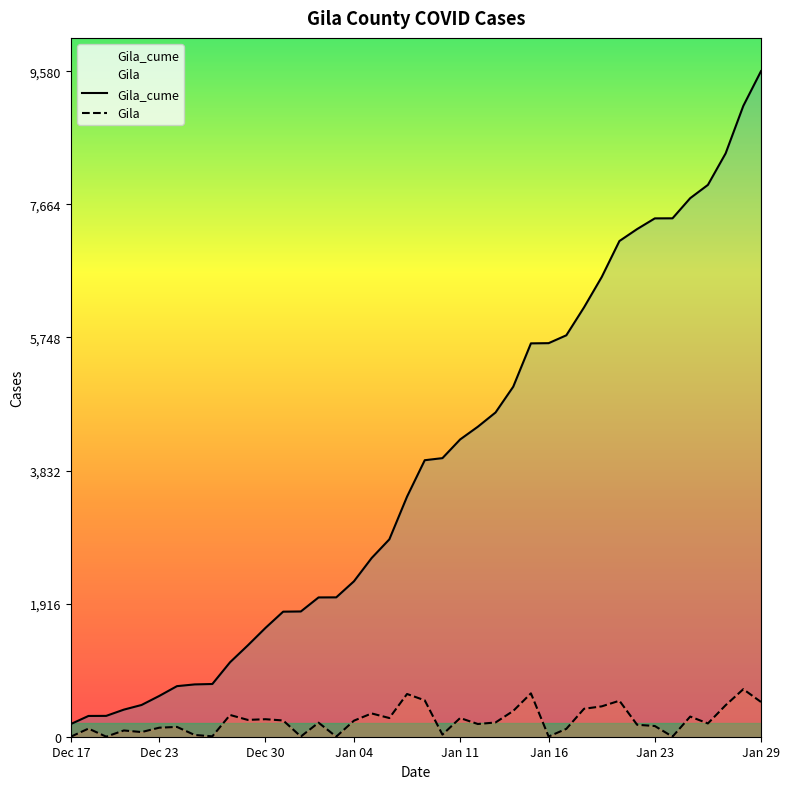

What is the difference between the maximum and minimum values in the Gila series?

684